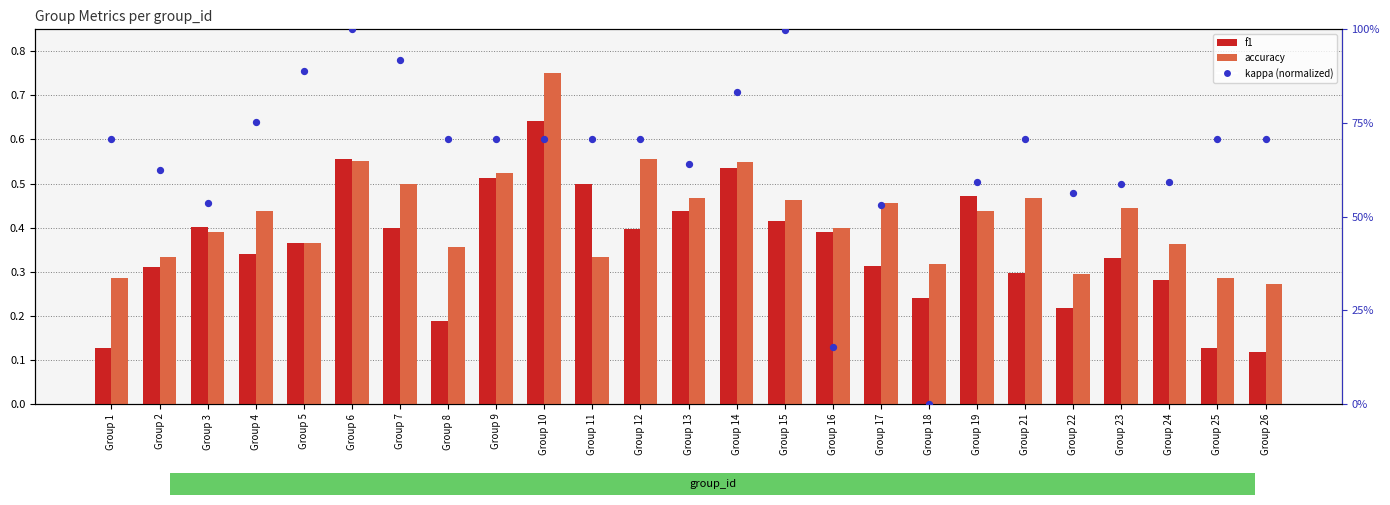

Is the value of accuracy at Group 9 greater than the value of f1 at Group 1?

Yes